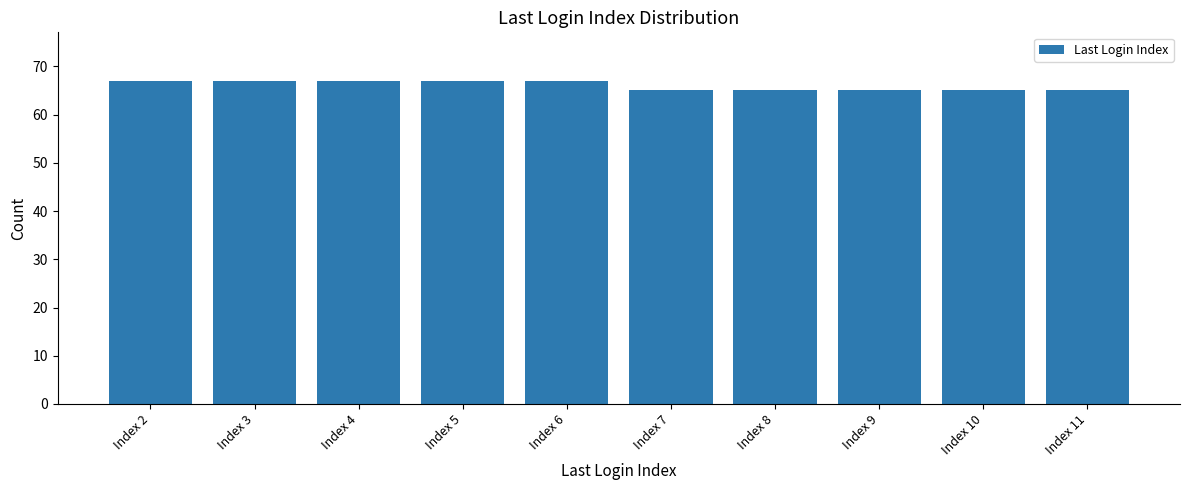

True or false: the data shows 22 at Index 7.

False